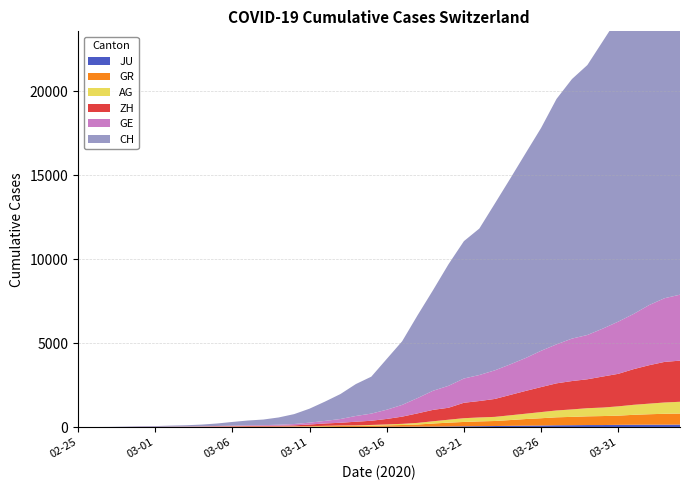

Reading left to right, what are all the values shown in this chart?

CH: 2020-02-25=0	2020-02-26=5	2020-02-27=9	2020-02-28=19	2020-02-29=31	2020-03-01=38	2020-03-02=56	2020-03-03=71	2020-03-04=101	2020-03-05=147	2020-03-06=222	2020-03-07=285	2020-03-08=334	2020-03-09=432	2020-03-10=590	2020-03-11=832	2020-03-12=1149	2020-03-13=1486	2020-03-14=1900	2020-03-15=2200	2020-03-16=3024	2020-03-17=3789	2020-03-18=4933	2020-03-19=5991	2020-03-20=7237	2020-03-21=8180	2020-03-22=8722	2020-03-23=9926	2020-03-24=11061	2020-03-25=12196	2020-03-26=13269	2020-03-27=14614	2020-03-28=15456	2020-03-29=16076	2020-03-30=17113	2020-03-31=18120	2020-04-01=19184	2020-04-02=20251	2020-04-03=21239	2020-04-04=21827
GE: 2020-02-25=0	2020-02-26=1	2020-02-27=1	2020-02-28=4	2020-02-29=8	2020-03-01=9	2020-03-02=10	2020-03-03=13	2020-03-04=15	2020-03-05=20	2020-03-06=29	2020-03-07=42	2020-03-08=44	2020-03-09=59	2020-03-10=79	2020-03-11=112	2020-03-12=153	2020-03-13=224	2020-03-14=343	2020-03-15=425	2020-03-16=549	2020-03-17=701	2020-03-18=911	2020-03-19=1139	2020-03-20=1307	2020-03-21=1445	2020-03-22=1549	2020-03-23=1703	2020-03-24=1820	2020-03-25=1960	2020-03-26=2161	2020-03-27=2322	2020-03-28=2527	2020-03-29=2638	2020-03-30=2855	2020-03-31=3109	2020-04-01=3289	2020-04-02=3582	2020-04-03=3793	2020-04-04=3928
ZH: 2020-02-25=0	2020-02-26=0	2020-02-27=2	2020-02-28=2	2020-02-29=6	2020-03-01=7	2020-03-02=10	2020-03-03=13	2020-03-04=15	2020-03-05=23	2020-03-06=29	2020-03-07=34	2020-03-08=40	2020-03-09=49	2020-03-10=62	2020-03-11=101	2020-03-12=140	2020-03-13=163	2020-03-14=218	2020-03-15=250	2020-03-16=326	2020-03-17=429	2020-03-18=568	2020-03-19=679	2020-03-20=711	2020-03-21=919	2020-03-22=978	2020-03-23=1067	2020-03-24=1213	2020-03-25=1357	2020-03-26=1489	2020-03-27=1616	2020-03-28=1690	2020-03-29=1722	2020-03-30=1848	2020-03-31=1936	2020-04-01=2125	2020-04-02=2289	2020-04-03=2417	2020-04-04=2450
AG: 2020-02-25=0	2020-02-26=1	2020-02-27=1	2020-02-28=1	2020-02-29=3	2020-03-01=4	2020-03-02=7	2020-03-03=7	2020-03-04=10	2020-03-05=11	2020-03-06=12	2020-03-07=14	2020-03-08=14	2020-03-09=15	2020-03-10=18	2020-03-11=20	2020-03-12=27	2020-03-13=30	2020-03-14=33	2020-03-15=43	2020-03-16=56	2020-03-17=69	2020-03-18=96	2020-03-19=134	2020-03-20=175	2020-03-21=223	2020-03-22=235	2020-03-23=245	2020-03-24=283	2020-03-25=318	2020-03-26=367	2020-03-27=407	2020-03-28=444	2020-03-29=485	2020-03-30=506	2020-03-31=554	2020-04-01=596	2020-04-02=631	2020-04-03=673	2020-04-04=702
GR: 2020-02-25=0	2020-02-26=2	2020-02-27=2	2020-02-28=6	2020-02-29=6	2020-03-01=6	2020-03-02=9	2020-03-03=9	2020-03-04=12	2020-03-05=14	2020-03-06=16	2020-03-07=17	2020-03-08=18	2020-03-09=18	2020-03-10=22	2020-03-11=31	2020-03-12=43	2020-03-13=53	2020-03-14=56	2020-03-15=71	2020-03-16=84	2020-03-17=101	2020-03-18=128	2020-03-19=182	2020-03-20=226	2020-03-21=258	2020-03-22=284	2020-03-23=300	2020-03-24=343	2020-03-25=393	2020-03-26=433	2020-03-27=474	2020-03-28=495	2020-03-29=519	2020-03-30=535	2020-03-31=547	2020-04-01=592	2020-04-02=622	2020-04-03=649	2020-04-04=657
JU: 2020-02-25=0	2020-02-26=0	2020-02-27=1	2020-02-28=1	2020-02-29=1	2020-03-01=1	2020-03-02=1	2020-03-03=2	2020-03-04=2	2020-03-05=4	2020-03-06=4	2020-03-07=5	2020-03-08=5	2020-03-09=7	2020-03-10=7	2020-03-11=7	2020-03-12=12	2020-03-13=17	2020-03-14=18	2020-03-15=19	2020-03-16=25	2020-03-17=29	2020-03-18=32	2020-03-19=36	2020-03-20=44	2020-03-21=54	2020-03-22=61	2020-03-23=69	2020-03-24=82	2020-03-25=92	2020-03-26=100	2020-03-27=114	2020-03-28=119	2020-03-29=127	2020-03-30=128	2020-03-31=140	2020-04-01=145	2020-04-02=149	2020-04-03=149	2020-04-04=154